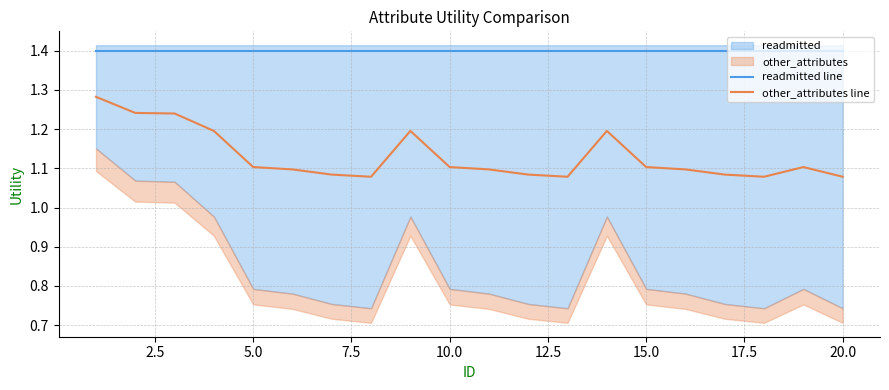

True or false: other_attributes line and readmitted line intersect in this chart.

False